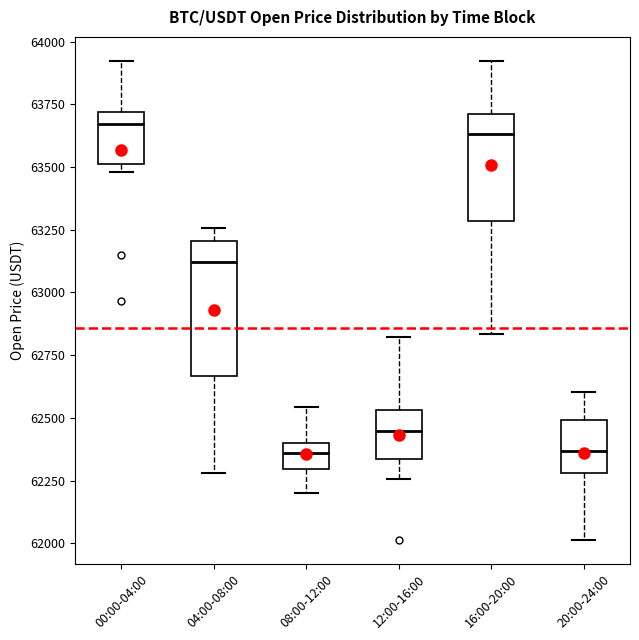

Comparing the boxes themselves (not the whiskers), which one is the tallest?

04:00-08:00